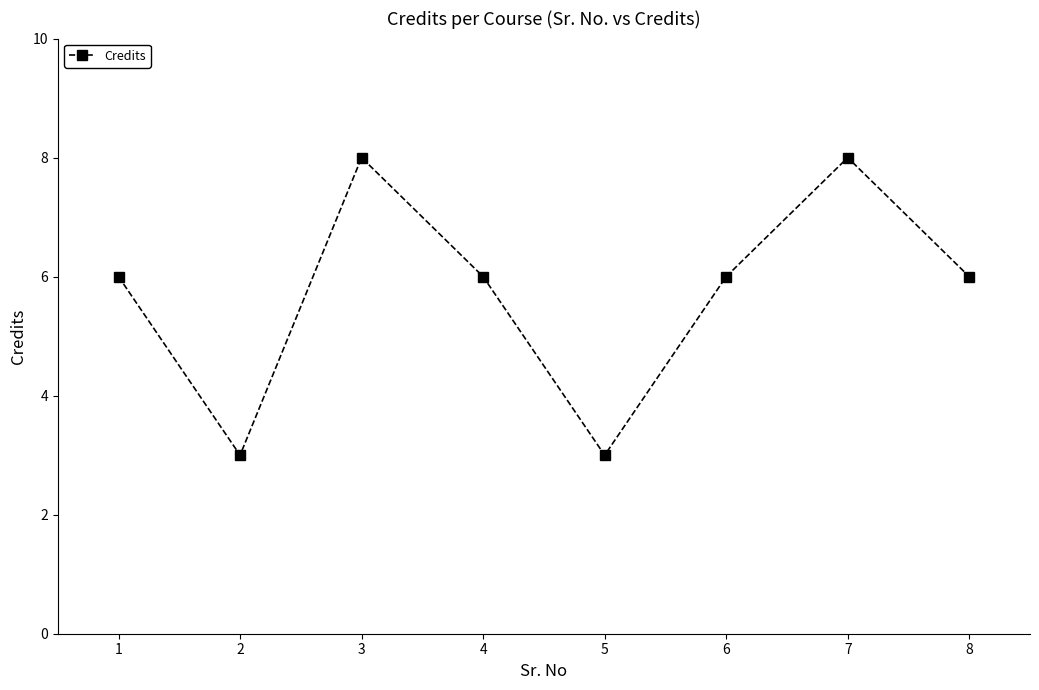

At which category does the data reach its first local valley?

2